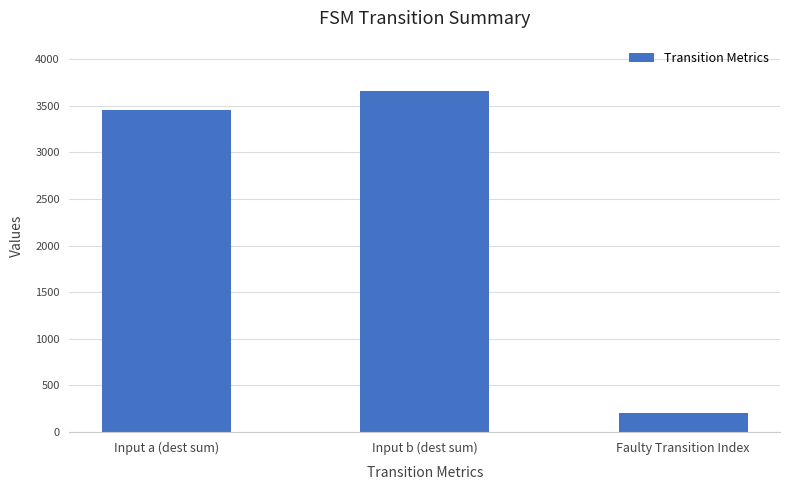

What is the change in value from Input b (dest sum) to Faulty Transition Index?

-3458